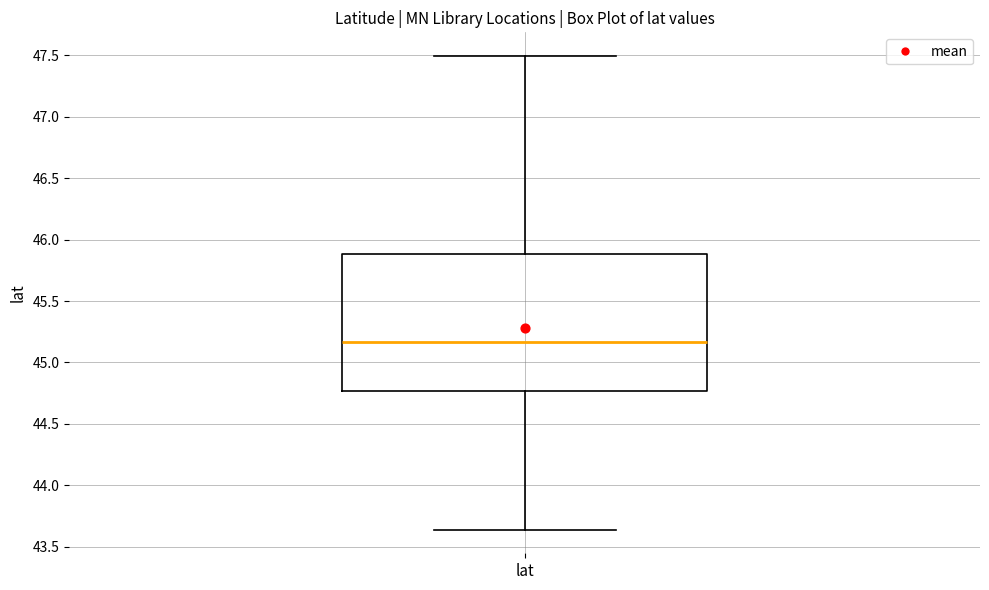

Read this box plot against the y-axis: the position of the median line, the range covered by the box, and the ends of both whiskers. The values are not printed on the chart, so give them approximately, as read against the axis.

median 45.15, box 44.75 to 45.90, whiskers 43.65 to 47.50